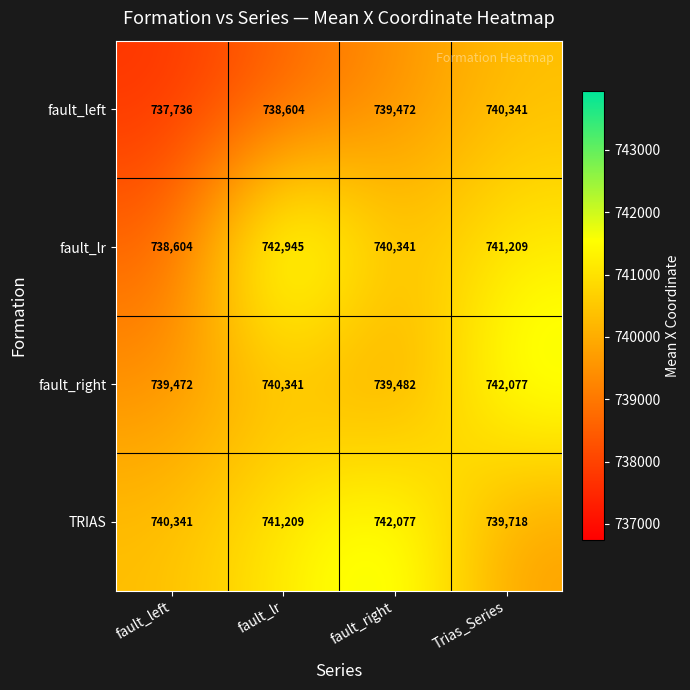

The fault_right series shows 1065788 at fault_lr. True or false?

False